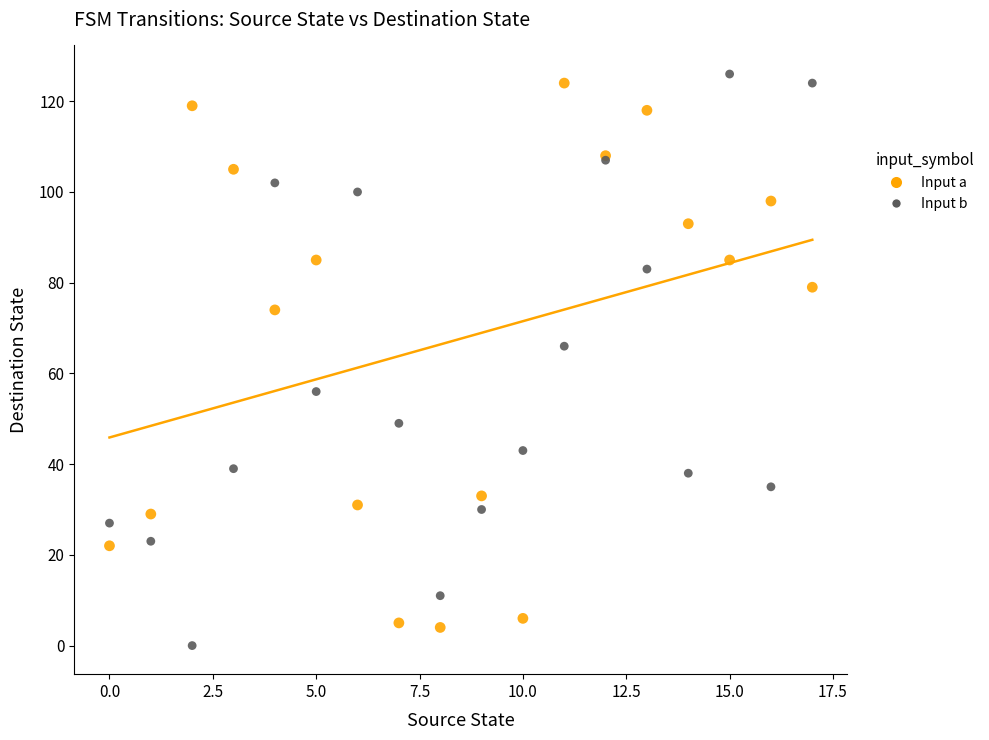

Across all series, what Y value is closest to 63?

66